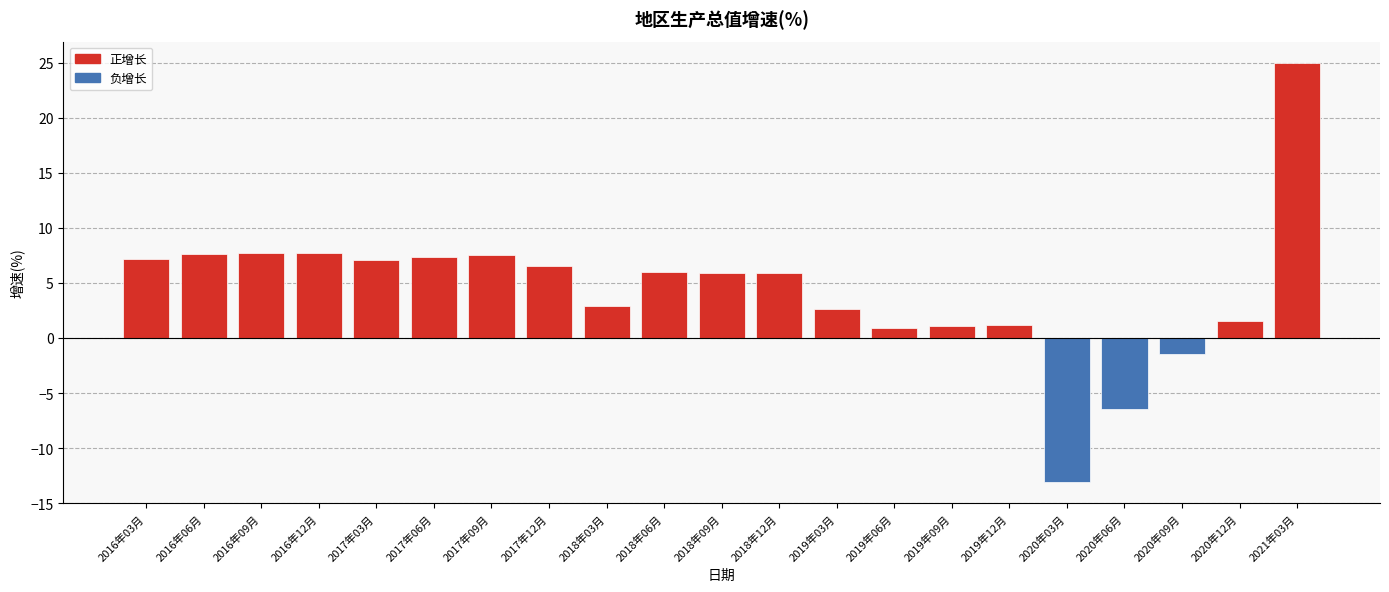

True or false: 负增长 has a value of 5.5 at 2016年12月.

False